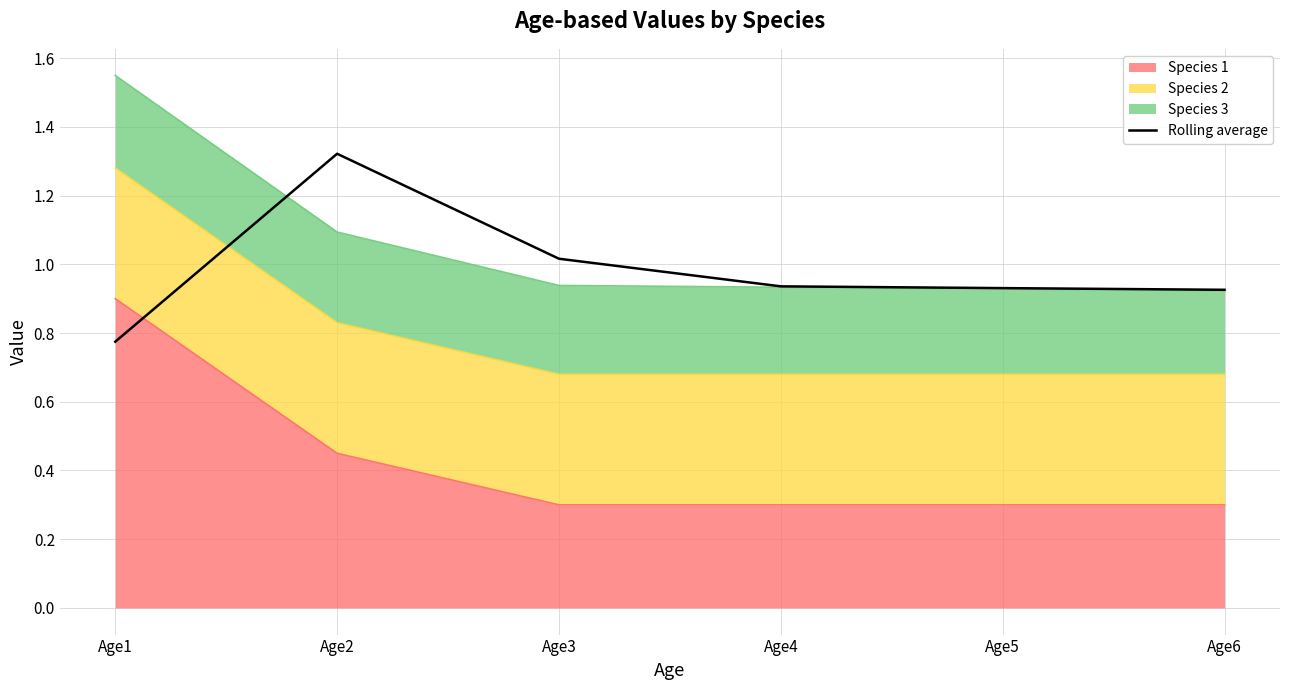

Is it true that the value at Age1 is 1.2?

False